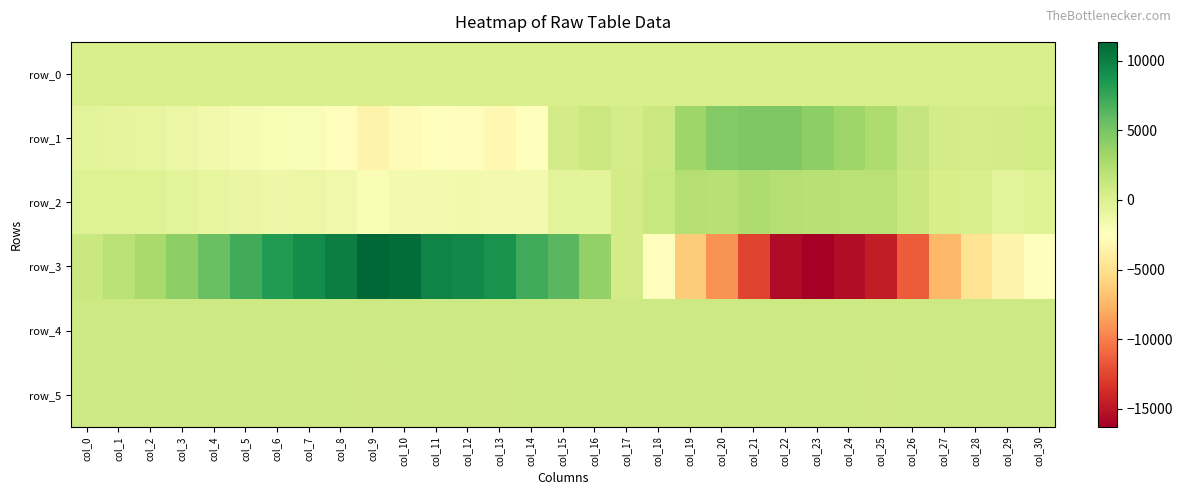

Rank the series by their maximum value, from lowest to highest.

row_0, row_5, row_4, row_2, row_1, row_3